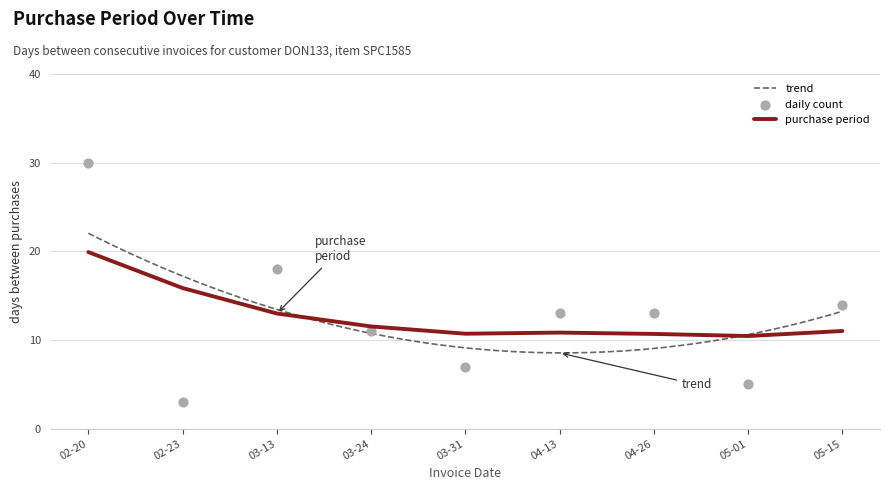

What is the maximum value for trend?

22.0